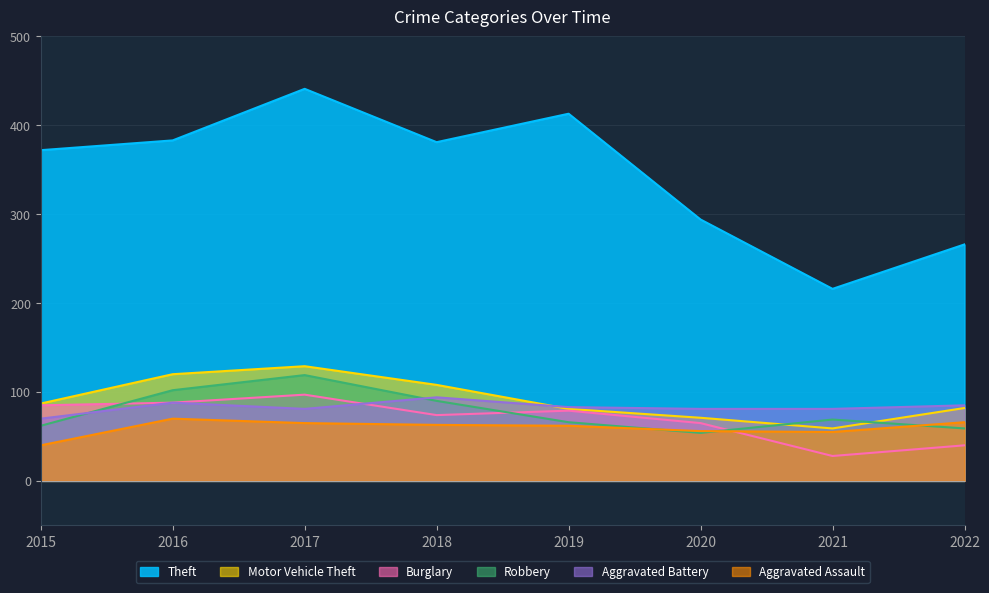

In Aggravated Assault, how many points are higher than both neighbors (excluding endpoints)?

1